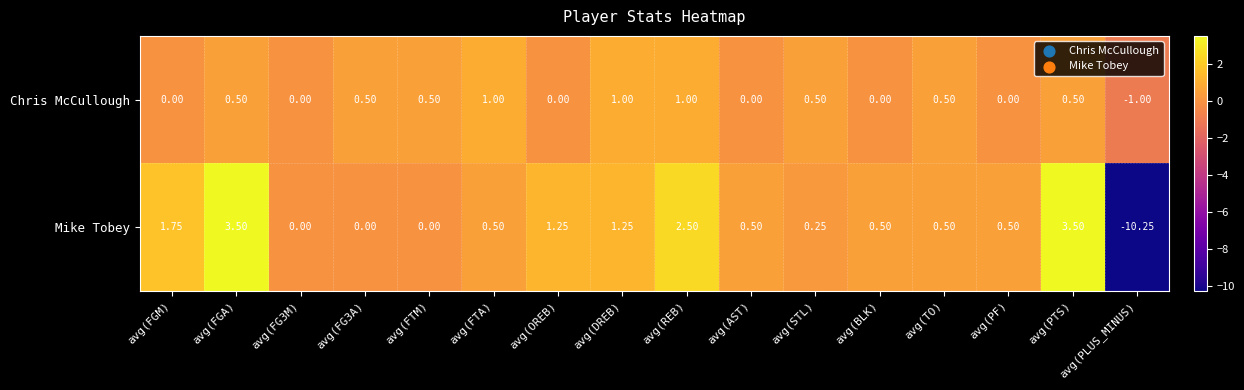

At which category does the chart reach its minimum across all series?

avg(PLUS_MINUS)